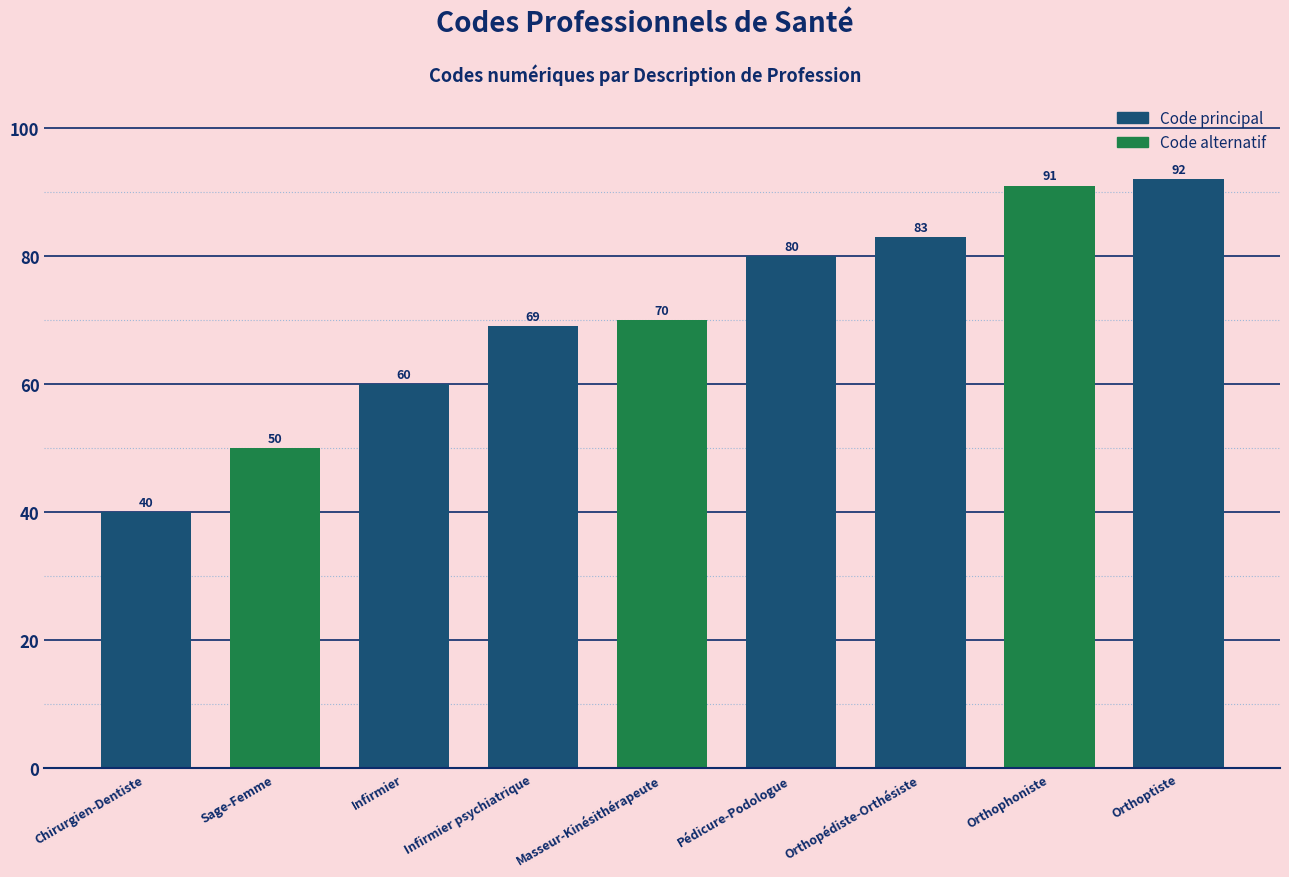

Which label corresponds to the largest value in the chart?

Orthoptiste